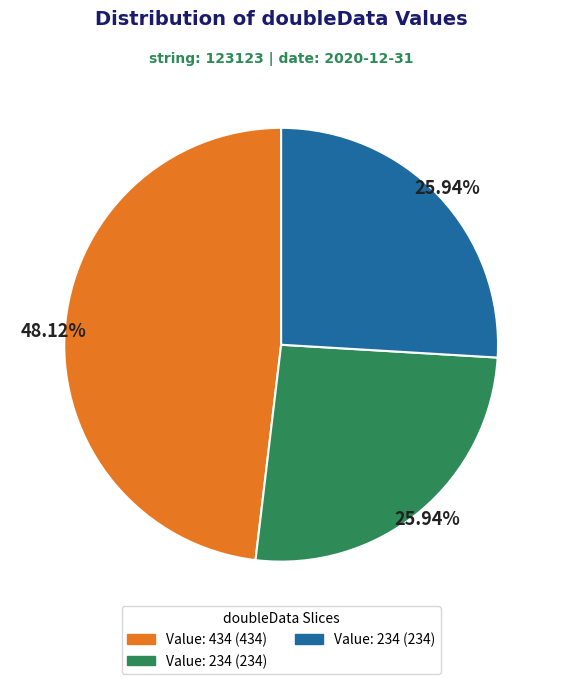

Does any single category account for the majority?

No